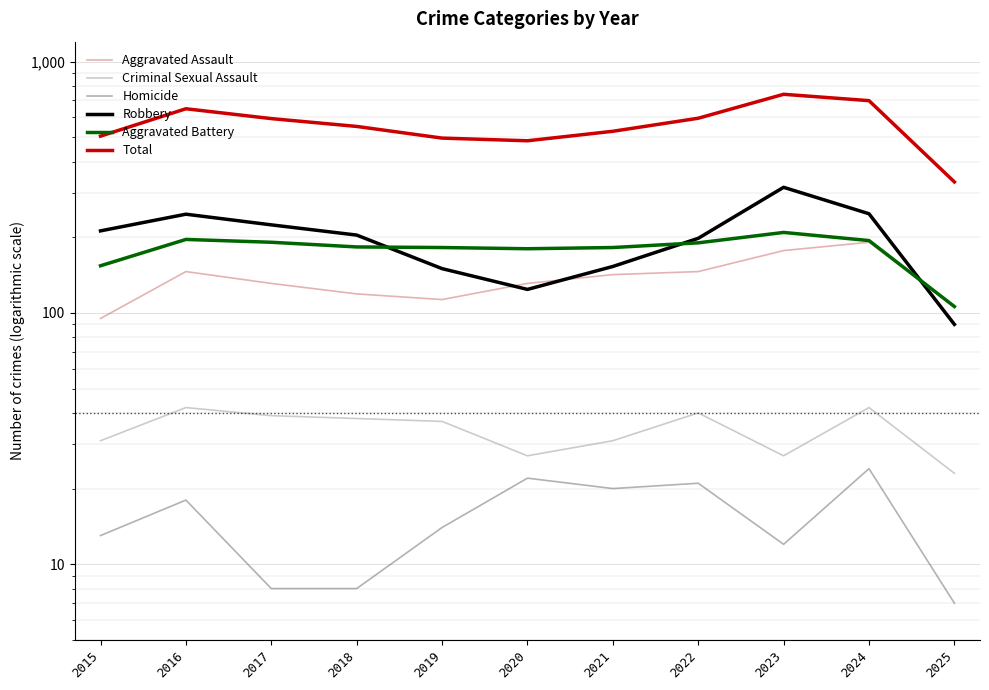

Reading left to right, extract all data points from this chart.

Aggravated Assault: 2015=95	2016=146	2017=131	2018=119	2019=113	2020=131	2021=142	2022=146	2023=177	2024=191	2025=106
Criminal Sexual Assault: 2015=31	2016=42	2017=39	2018=38	2019=37	2020=27	2021=31	2022=40	2023=27	2024=42	2025=23
Homicide: 2015=13	2016=18	2017=8	2018=8	2019=14	2020=22	2021=20	2022=21	2023=12	2024=24	2025=7
Robbery: 2015=212	2016=247	2017=224	2018=204	2019=150	2020=124	2021=153	2022=198	2023=316	2024=248	2025=90
Aggravated Battery: 2015=154	2016=196	2017=191	2018=183	2019=182	2020=180	2021=182	2022=190	2023=209	2024=194	2025=106
Total: 2015=505	2016=649	2017=593	2018=552	2019=496	2020=484	2021=528	2022=595	2023=741	2024=699	2025=332